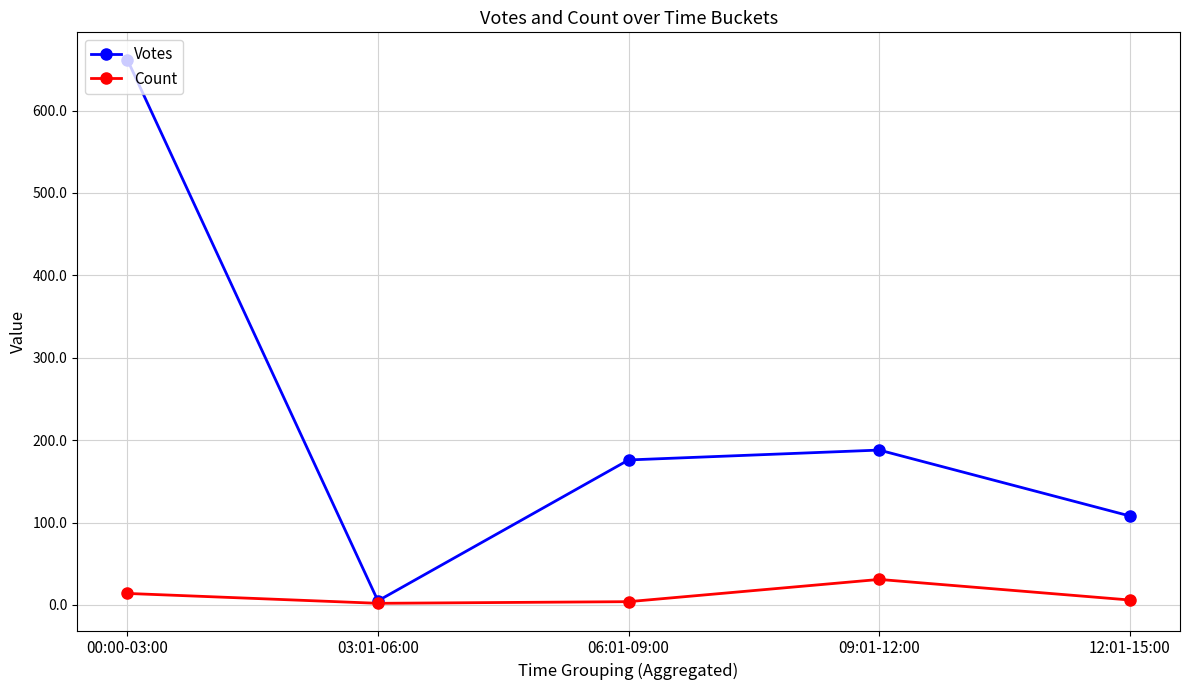

In Count, how many points are higher than both neighbors (excluding endpoints)?

1